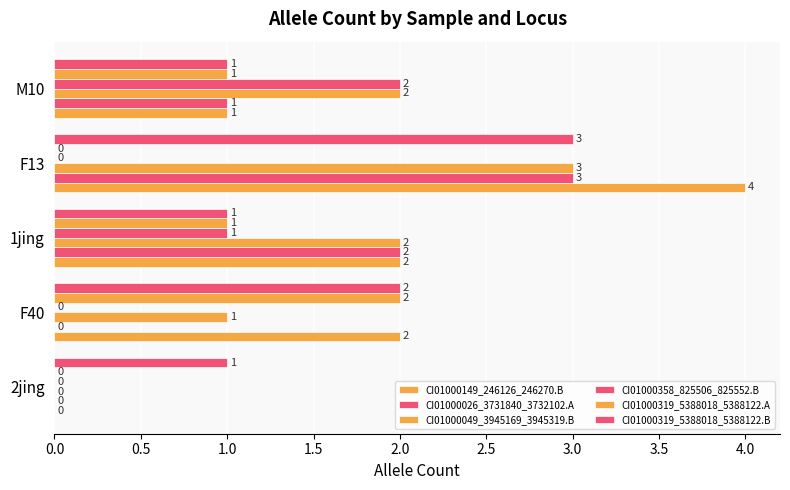

Count the number of categories in the chart.

5